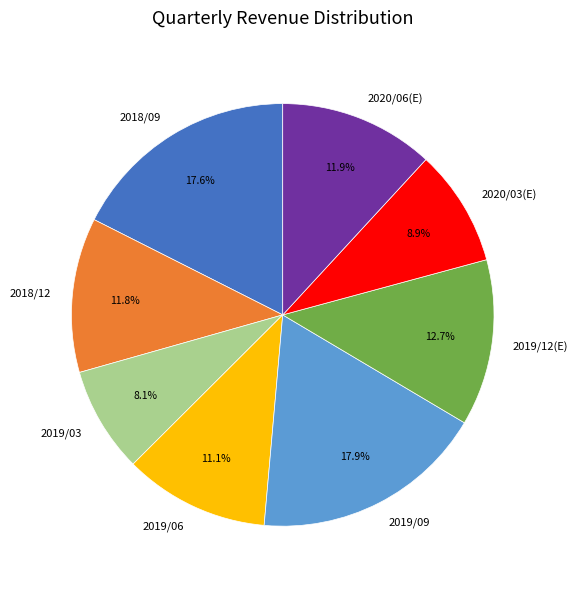

To the nearest percent, what is the combined percentage of 2018/12 and 2020/03(E)?

21%